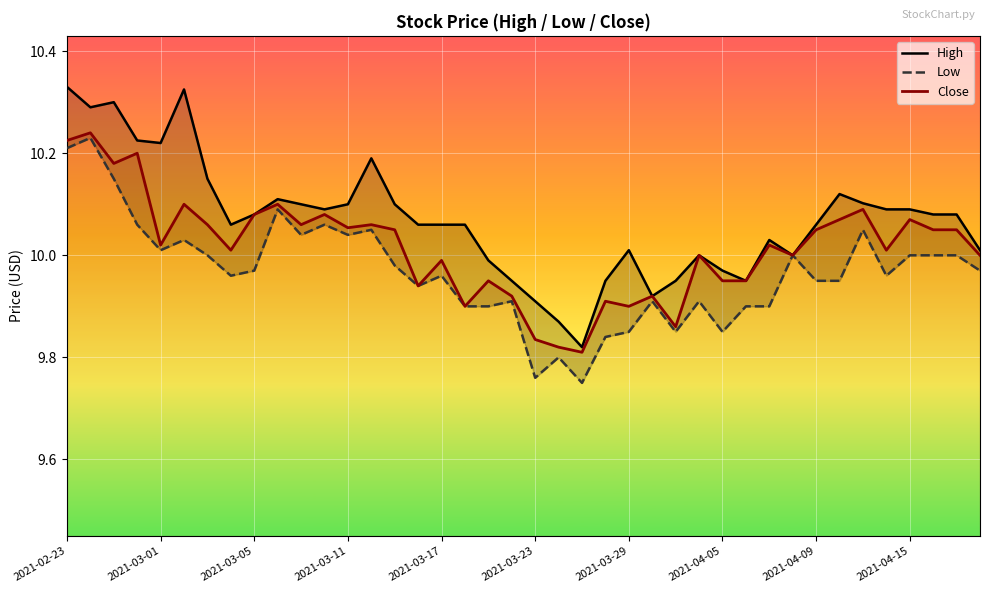

How many lines are shown in the chart?

3